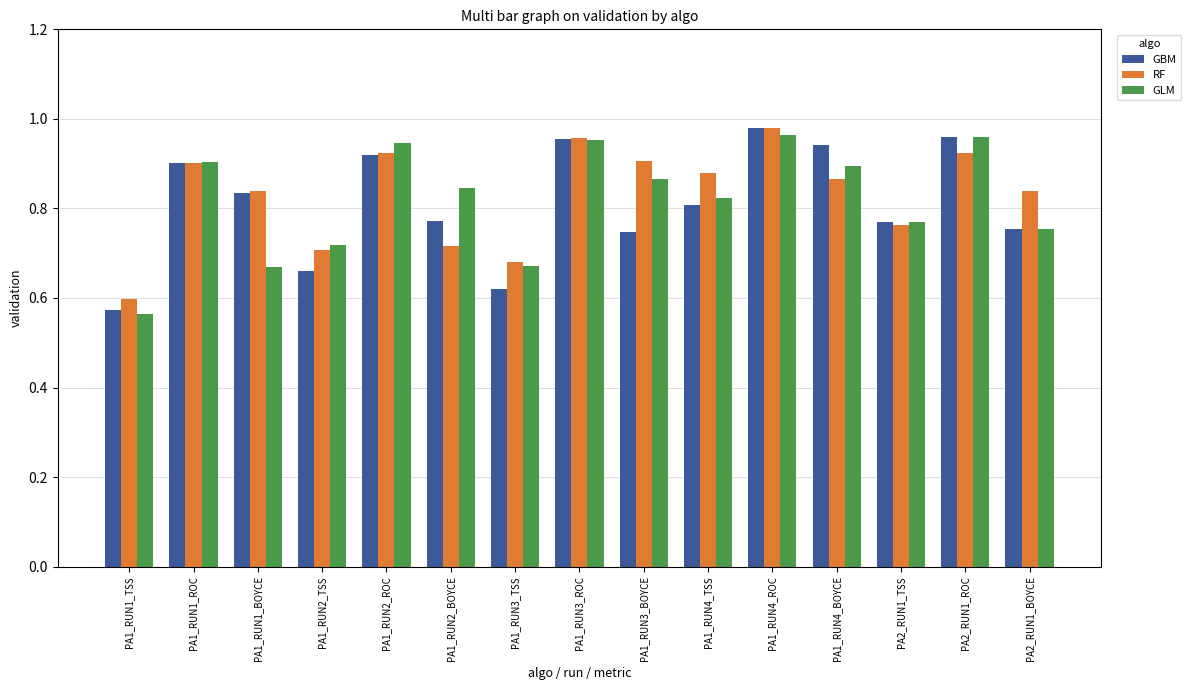

What is the label of the 2nd bar from the right?

PA2_RUN1_ROC